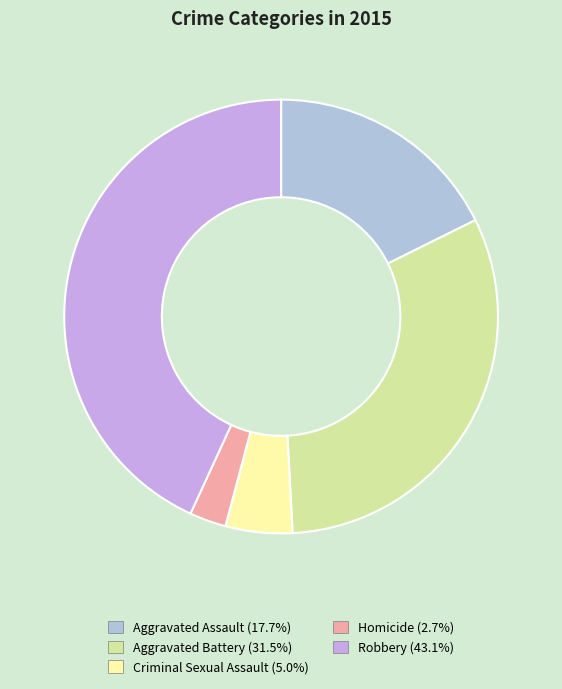

To the nearest percent, what is the combined percentage of Aggravated Battery and Robbery?

75%